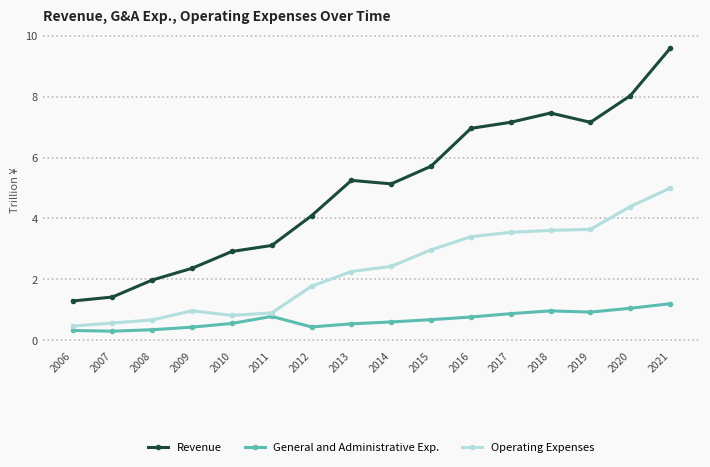

At which label does Operating Expenses reach its peak?

2021